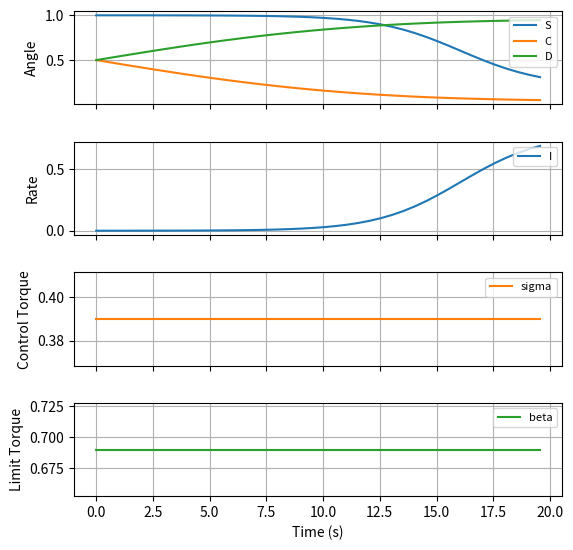

How many times do S and D cross each other?

1